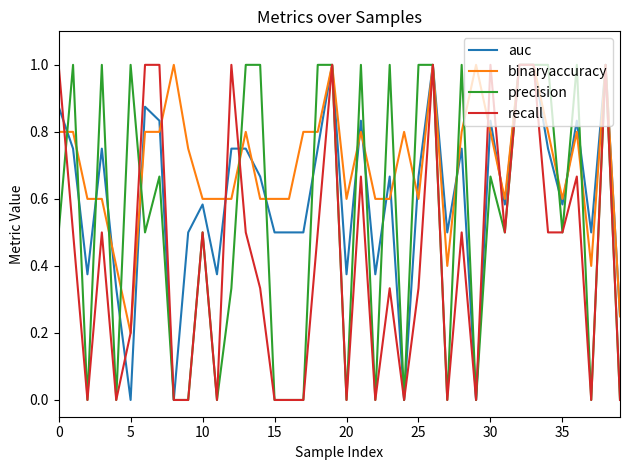

What is the greatest value displayed?

1.0